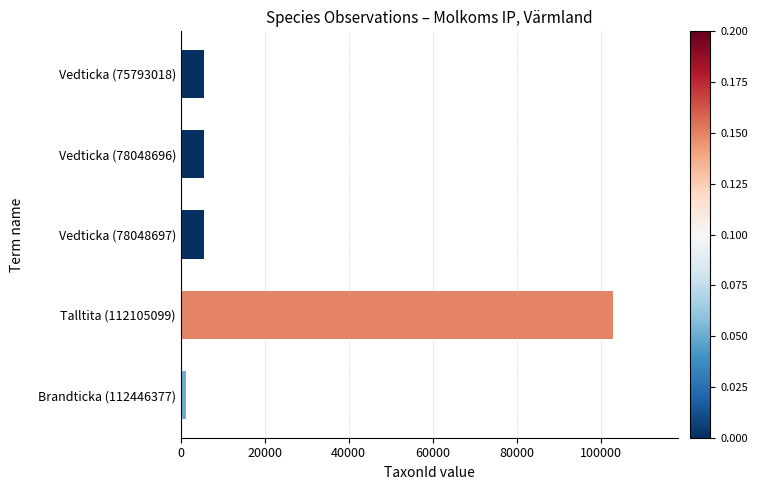

What is the label of the 3rd bar from the bottom?

Vedticka (78048697)